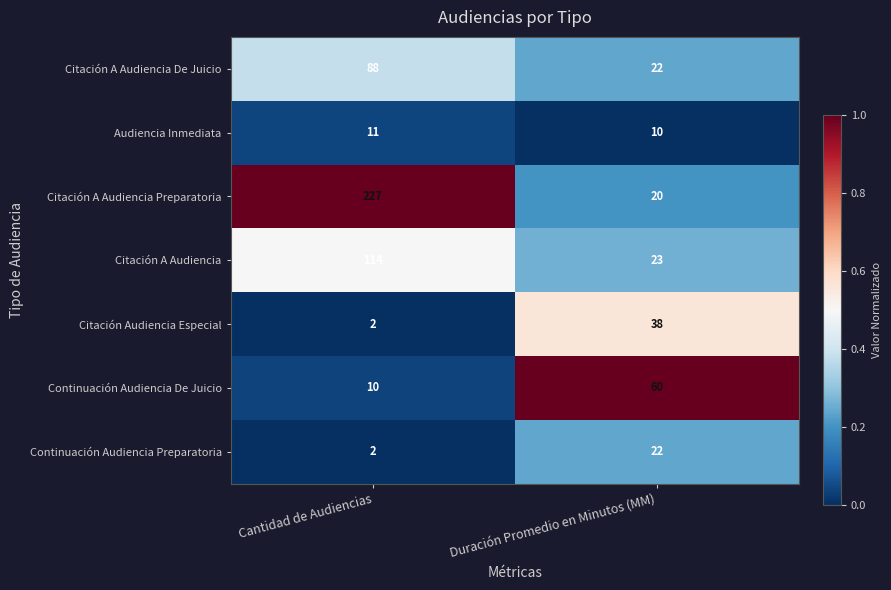

List the labels in order of Citación A Audiencia Preparatoria value, largest first.

Cantidad de Audiencias, Duración Promedio en Minutos (MM)